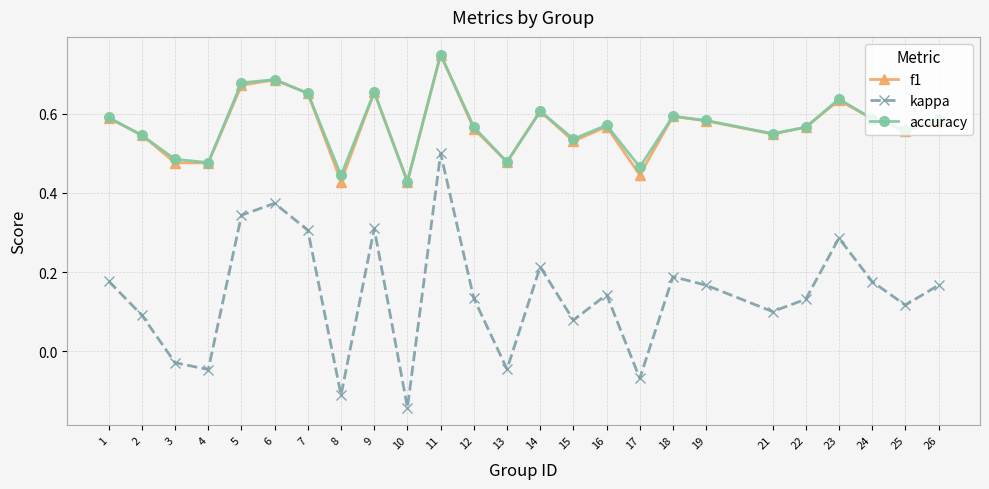

Is the value of kappa at 2 greater than the value of f1 at 25?

No